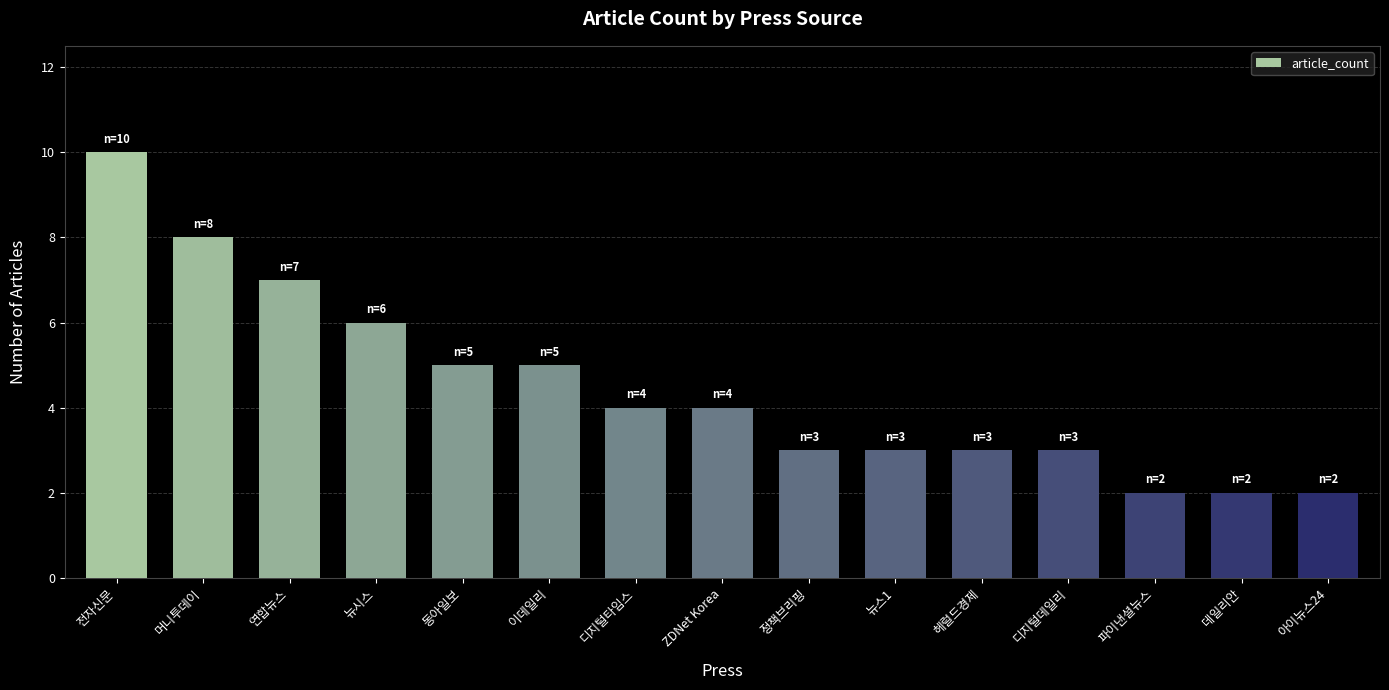

How many categories are shown in the chart?

15